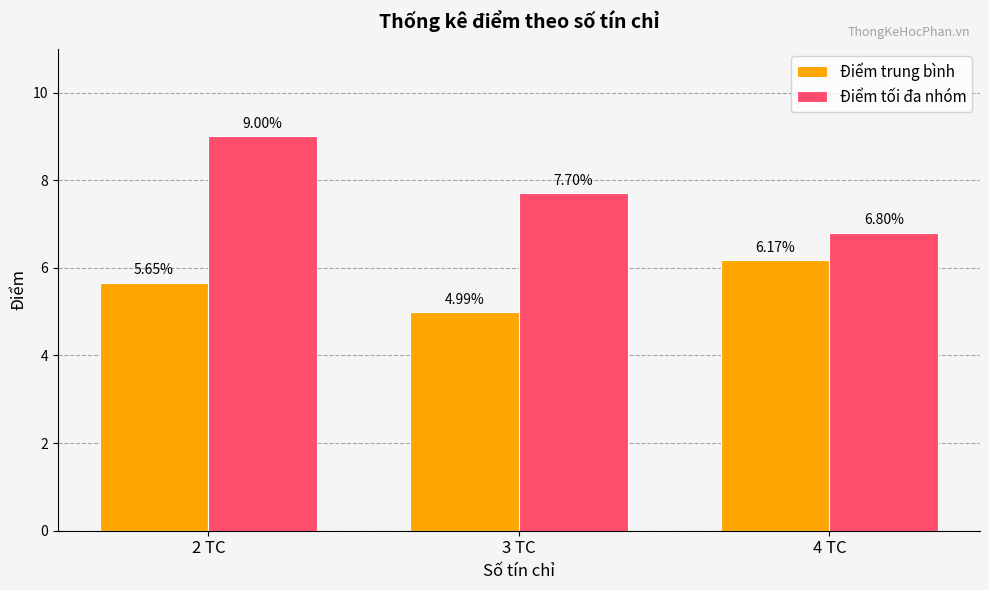

How many Điểm tối đa nhóm values are between 6 and 9?

3